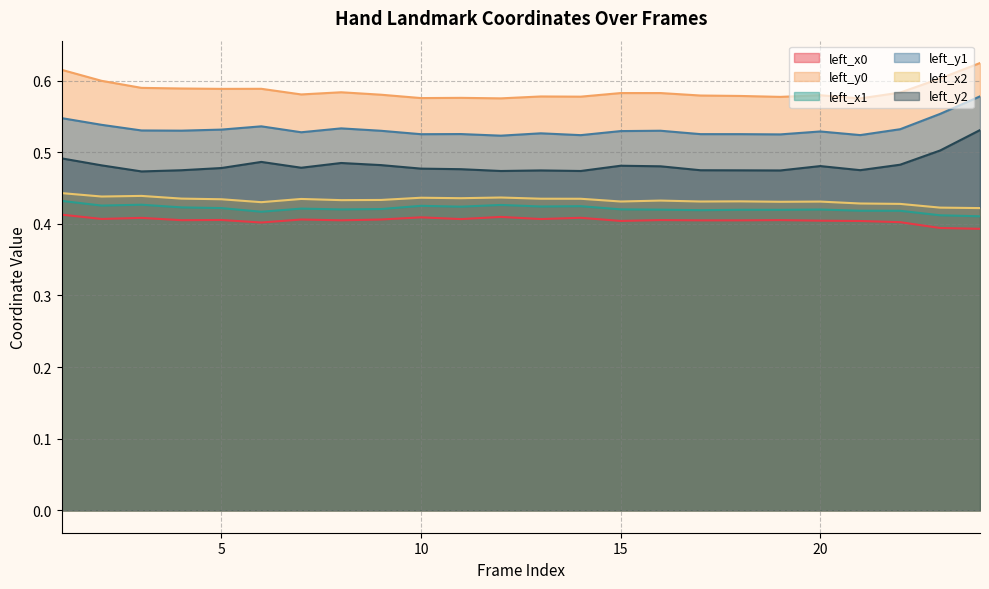

What is the sum of the left_y0 values at 9 and 11?

1.2